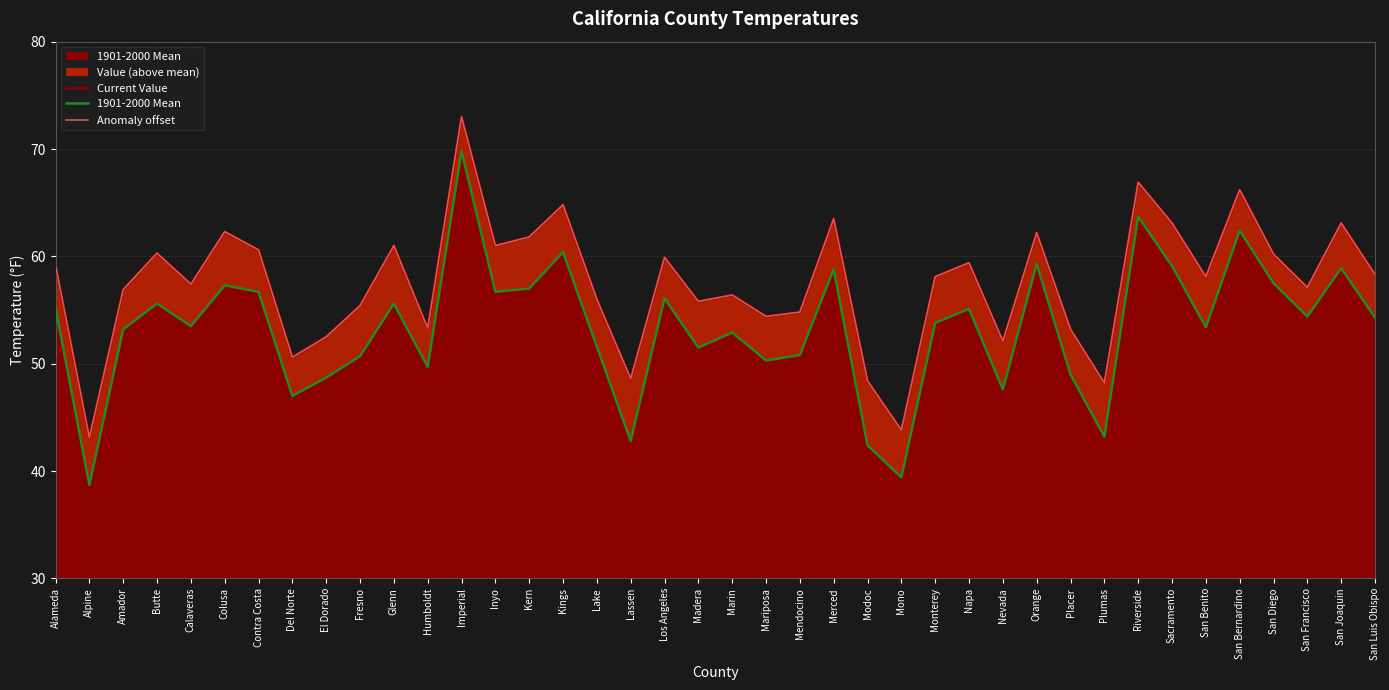

In Current Value, how many points are lower than both neighbors (excluding endpoints)?

13